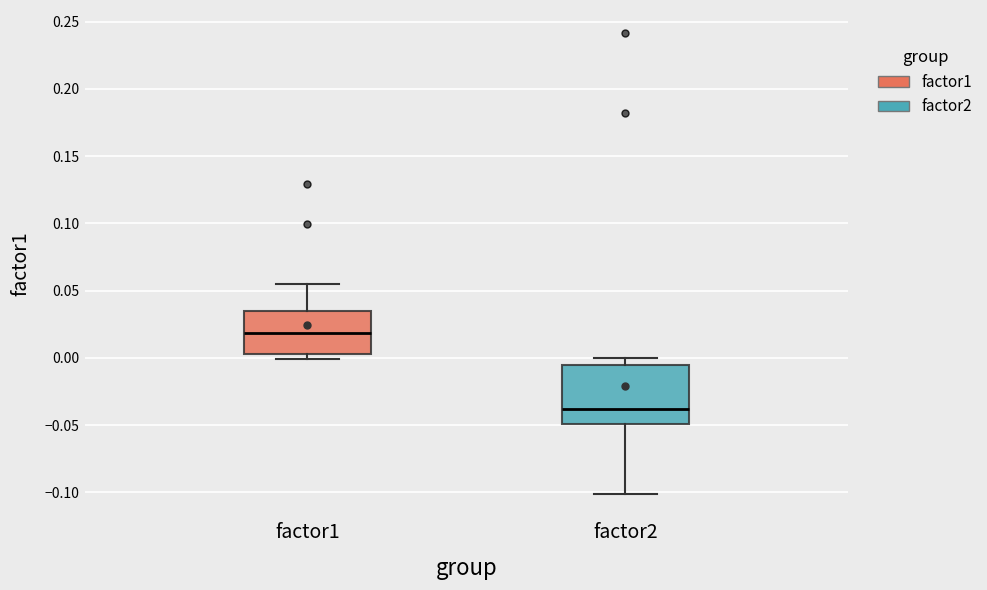

Reading left to right, transcribe this box plot: for each box, give where its median line is, the range the box spans, and where its two whiskers end, as read against the y-axis. The values are not printed on the chart, so give them approximately, as read against the axis.

factor1: median 0.020, box 0.005 to 0.035, whiskers 0.000 to 0.055
factor2: median -0.040, box -0.050 to -0.005, whiskers -0.100 to 0.000